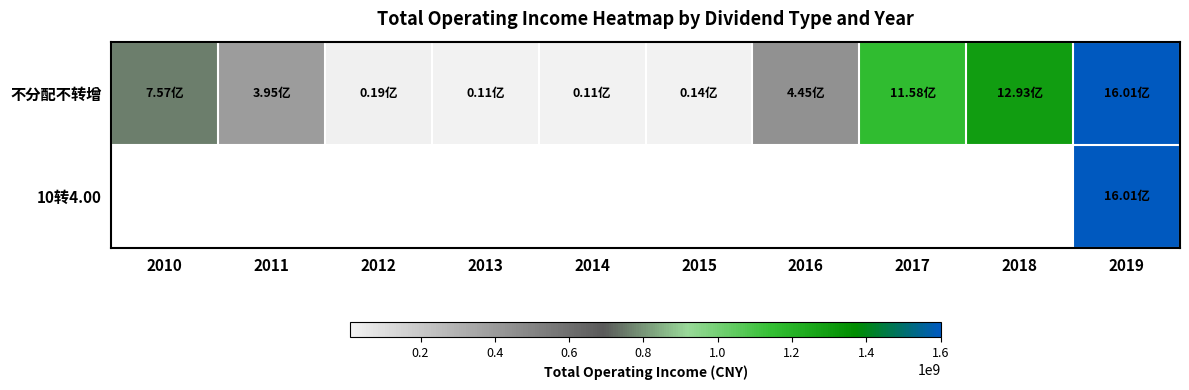

Which series changed the most between 2010 and 2019?

不分配不转增